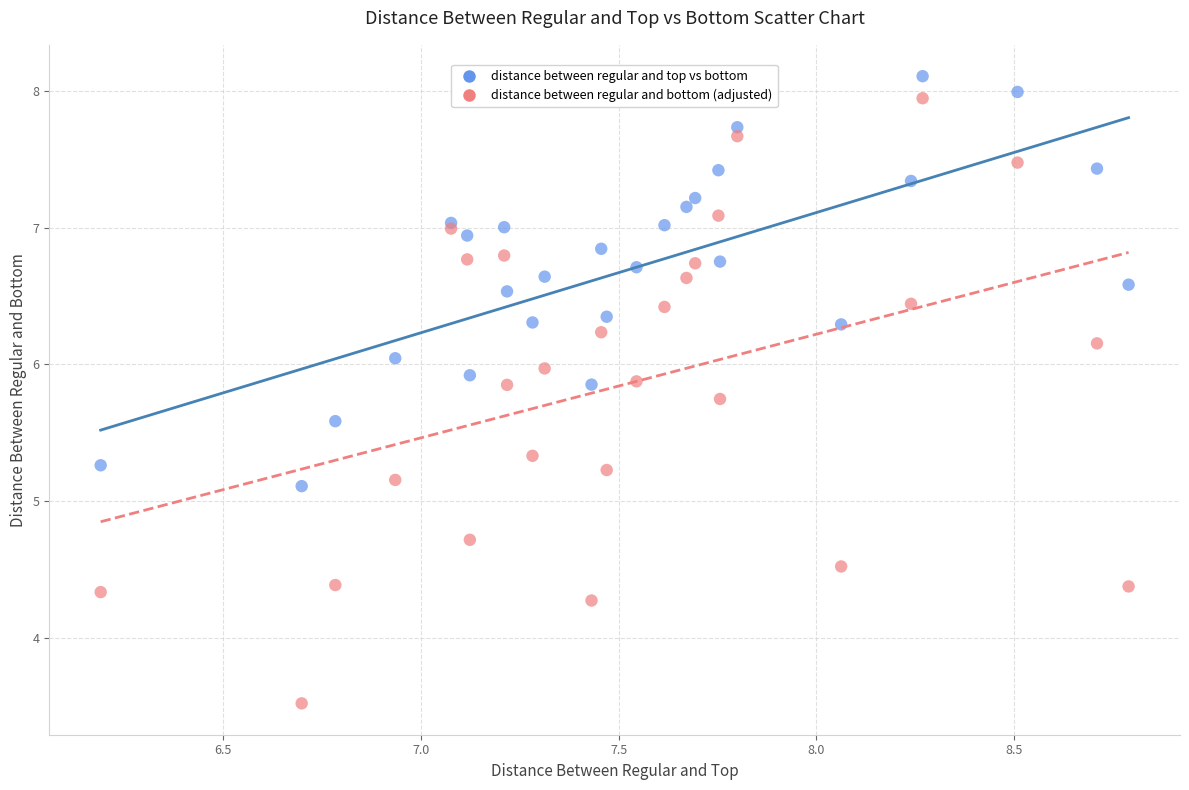

What is the X range (max minus min) for the scatter plot?

2.6